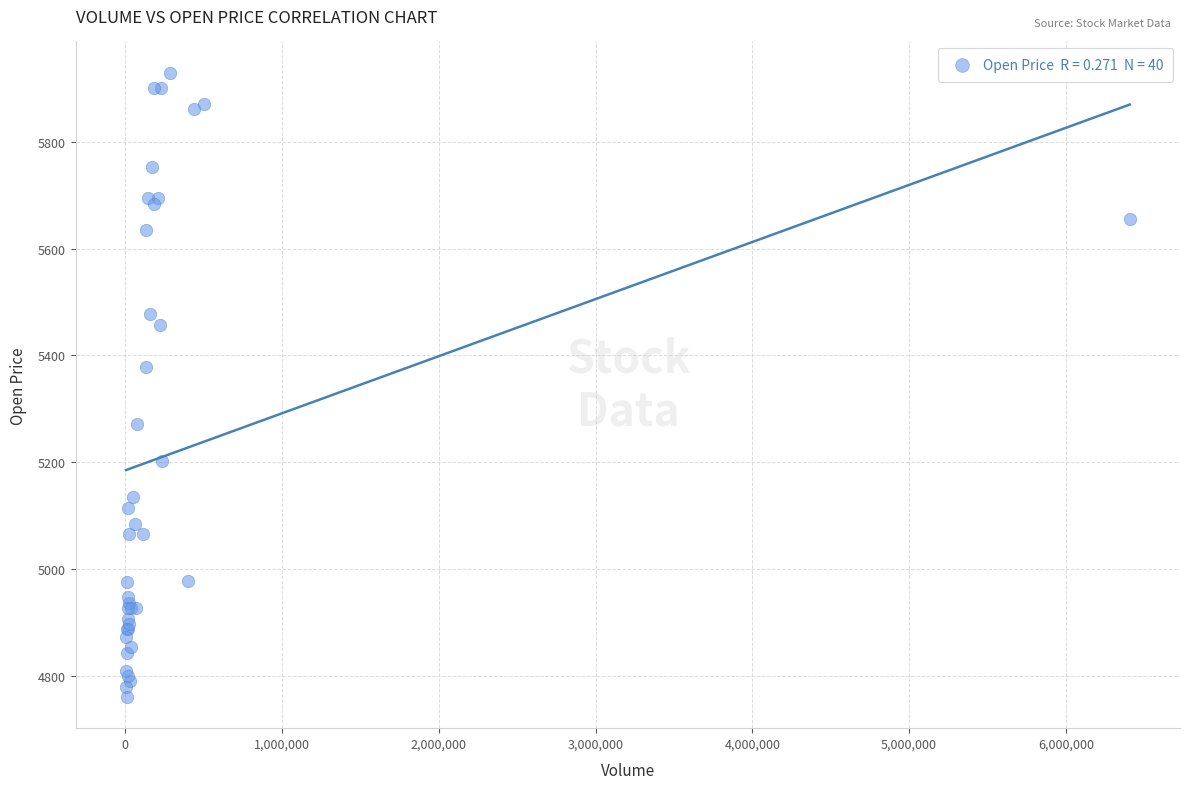

What Y value in the scatter plot is closest to 5345?

5379